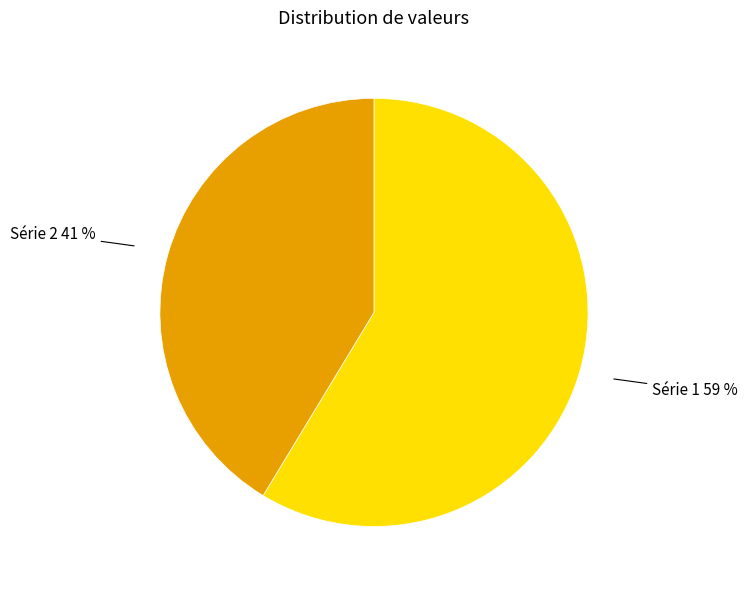

Rank the categories by value from highest to lowest.

Série 1 59 %, Série 2 41 %